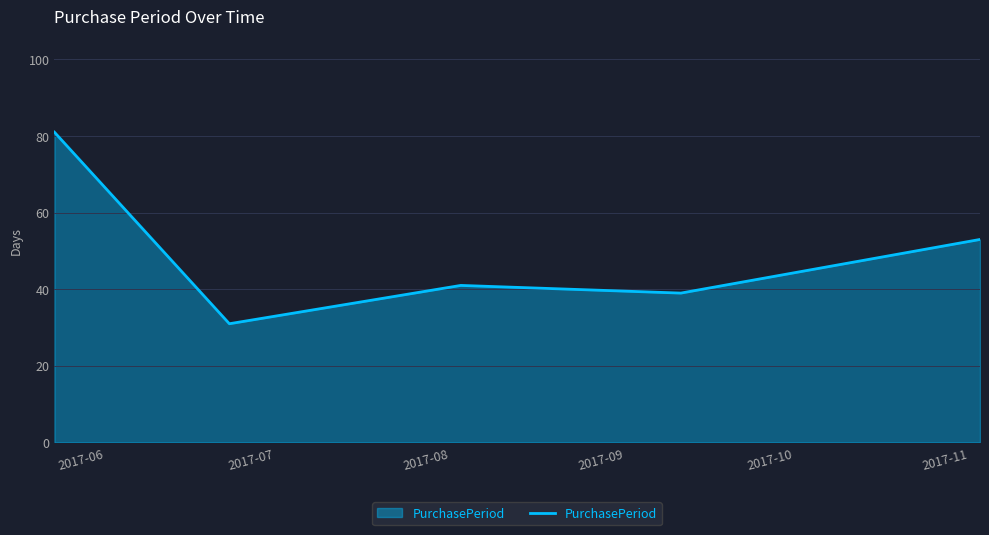

True or false: there are more than 1 points higher than both neighbors.

False